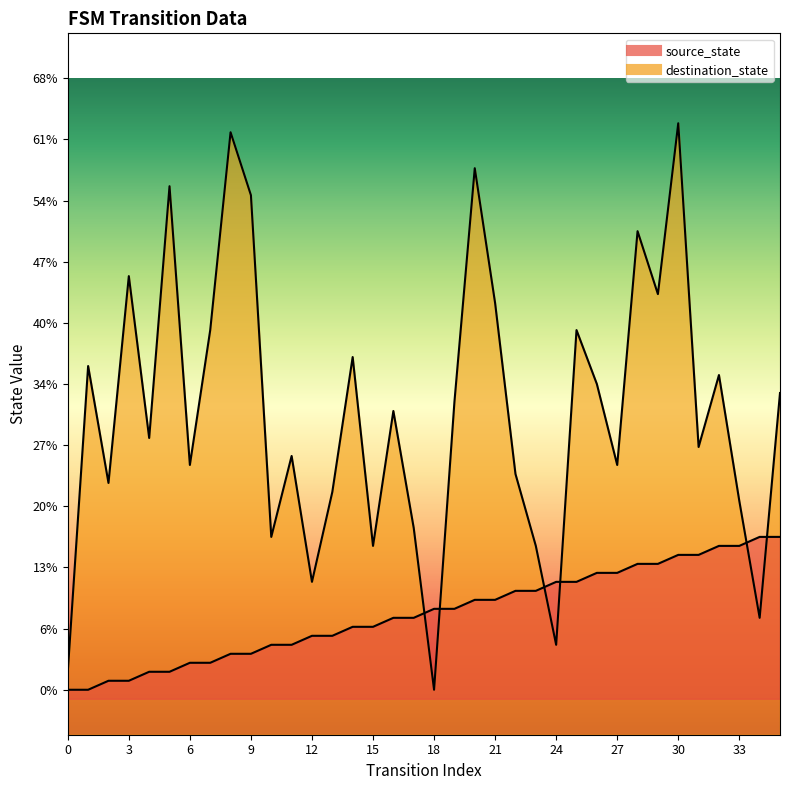

What is the total value across all series at 3?

47